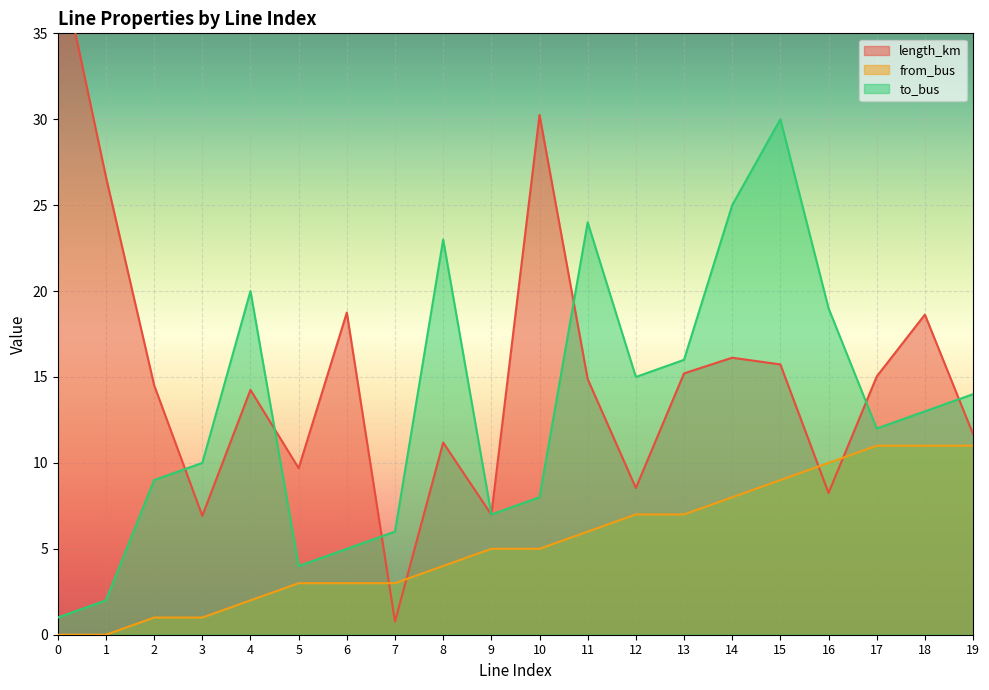

What is the value of the from_bus point at the 7th from the left?

3.0